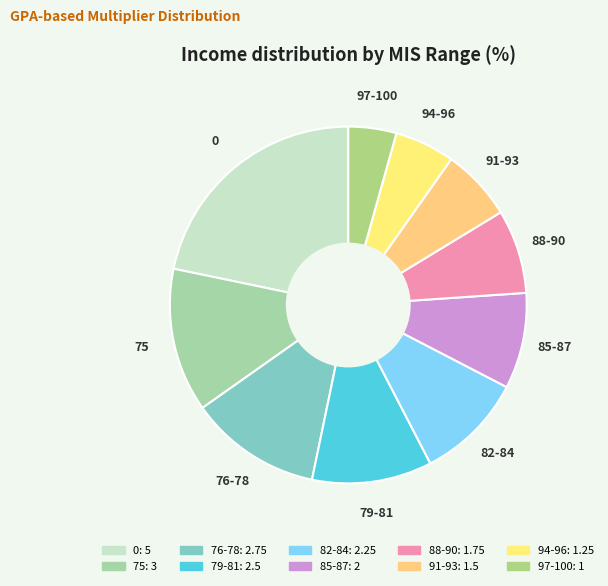

Is the sum of 76-78 and 0 greater than half?

No